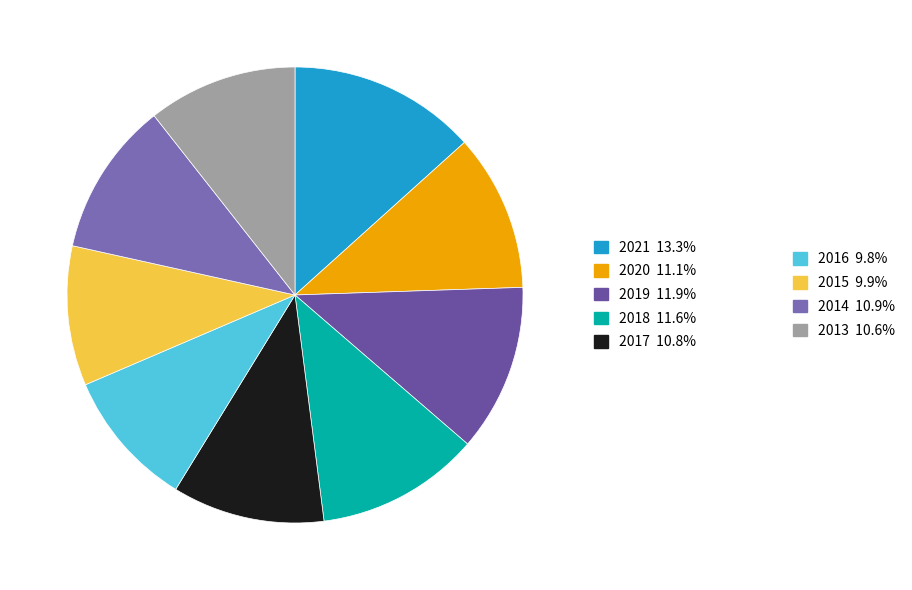

How many segments does this pie chart have?

9